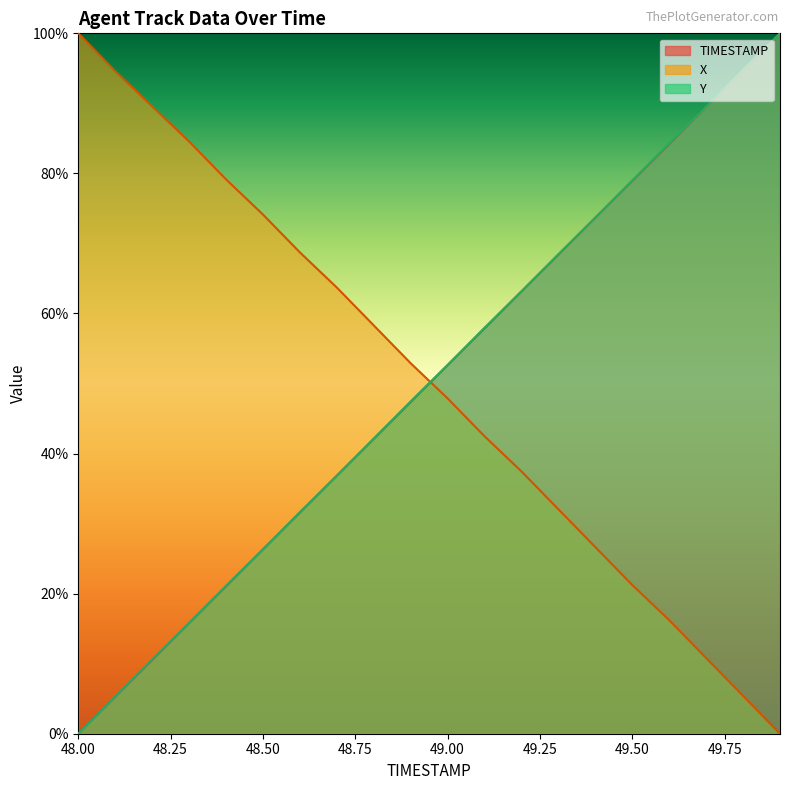

Which series has the largest range (max minus min)?

TIMESTAMP